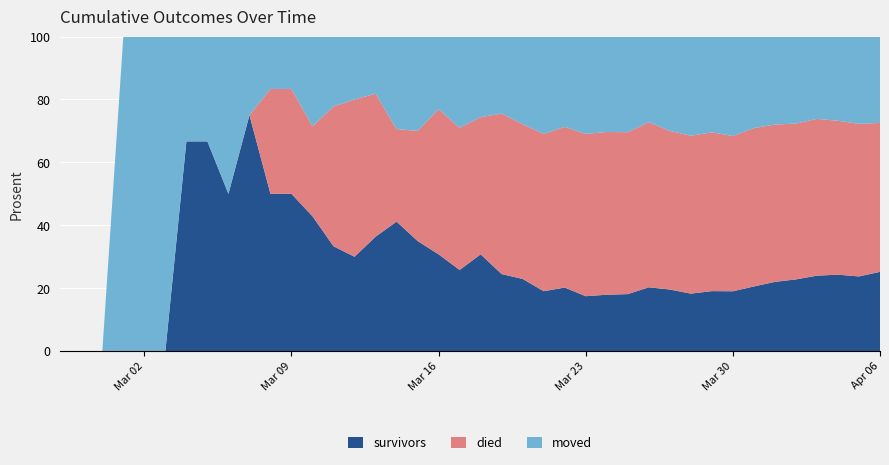

Reading left to right, list all the values displayed in this chart.

survivors: 2020-02-27=0	2020-02-28=0	2020-02-29=0	2020-03-01=0	2020-03-02=0	2020-03-03=0	2020-03-04=2	2020-03-05=2	2020-03-06=2	2020-03-07=3	2020-03-08=3	2020-03-09=3	2020-03-10=3	2020-03-11=3	2020-03-12=3	2020-03-13=4	2020-03-14=7	2020-03-15=7	2020-03-16=8	2020-03-17=8	2020-03-18=12	2020-03-19=12	2020-03-20=14	2020-03-21=16	2020-03-22=19	2020-03-23=22	2020-03-24=26	2020-03-25=31	2020-03-26=41	2020-03-27=47	2020-03-28=51	2020-03-29=62	2020-03-30=71	2020-03-31=89	2020-04-01=107	2020-04-02=122	2020-04-03=143	2020-04-04=157	2020-04-05=166	2020-04-06=190
died: 2020-02-27=0	2020-02-28=0	2020-02-29=0	2020-03-01=0	2020-03-02=0	2020-03-03=0	2020-03-04=0	2020-03-05=0	2020-03-06=0	2020-03-07=0	2020-03-08=2	2020-03-09=2	2020-03-10=2	2020-03-11=4	2020-03-12=5	2020-03-13=5	2020-03-14=5	2020-03-15=7	2020-03-16=12	2020-03-17=14	2020-03-18=17	2020-03-19=25	2020-03-20=30	2020-03-21=42	2020-03-22=48	2020-03-23=65	2020-03-24=75	2020-03-25=88	2020-03-26=106	2020-03-27=121	2020-03-28=140	2020-03-29=164	2020-03-30=184	2020-03-31=218	2020-04-01=243	2020-04-02=265	2020-04-03=297	2020-04-04=316	2020-04-05=339	2020-04-06=357
moved: 2020-02-27=0	2020-02-28=0	2020-02-29=0	2020-03-01=1	2020-03-02=1	2020-03-03=1	2020-03-04=1	2020-03-05=1	2020-03-06=2	2020-03-07=1	2020-03-08=1	2020-03-09=1	2020-03-10=2	2020-03-11=2	2020-03-12=2	2020-03-13=2	2020-03-14=5	2020-03-15=6	2020-03-16=6	2020-03-17=9	2020-03-18=10	2020-03-19=12	2020-03-20=17	2020-03-21=26	2020-03-22=27	2020-03-23=39	2020-03-24=44	2020-03-25=52	2020-03-26=55	2020-03-27=72	2020-03-28=88	2020-03-29=99	2020-03-30=118	2020-03-31=126	2020-04-01=136	2020-04-02=148	2020-04-03=156	2020-04-04=173	2020-04-05=194	2020-04-06=207